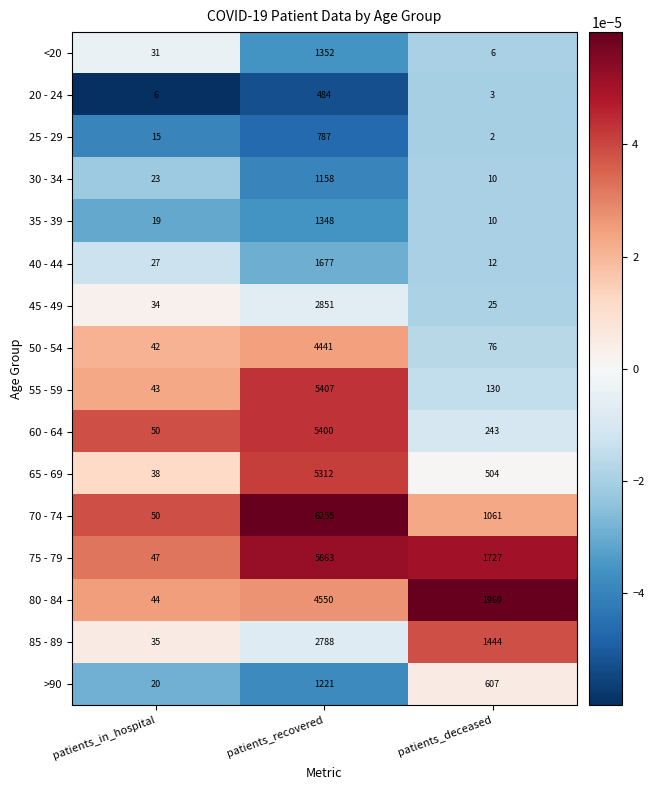

Rank the series by their maximum value, from lowest to highest.

20 - 24, 25 - 29, 30 - 34, >90, 35 - 39, <20, 40 - 44, 85 - 89, 45 - 49, 50 - 54, 80 - 84, 65 - 69, 60 - 64, 55 - 59, 75 - 79, 70 - 74